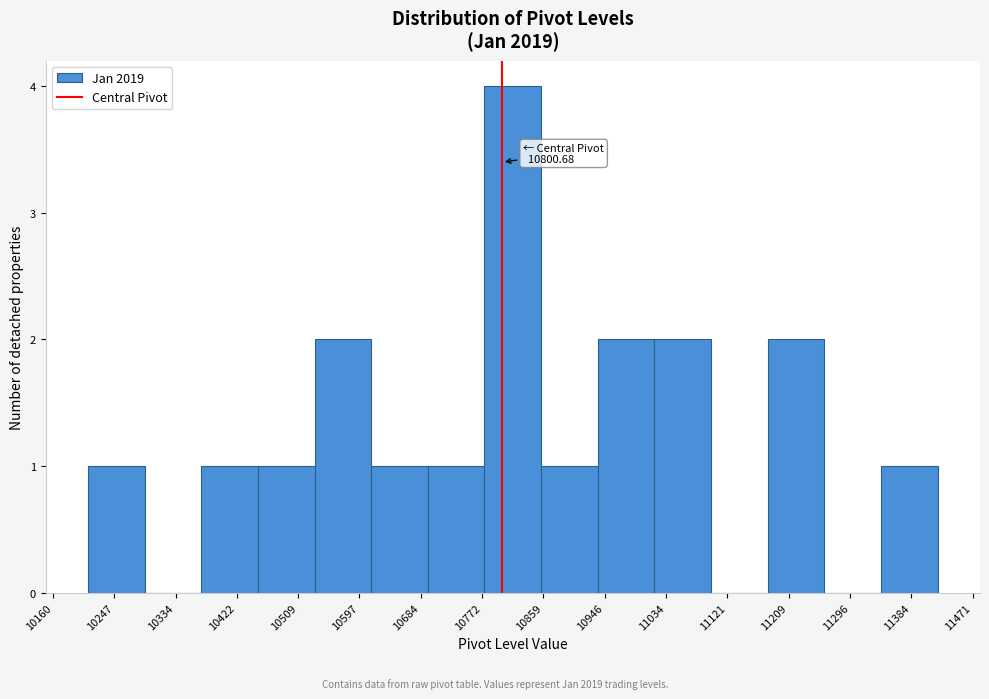

Which range on the x-axis has the tallest bar?

10780 to 10860